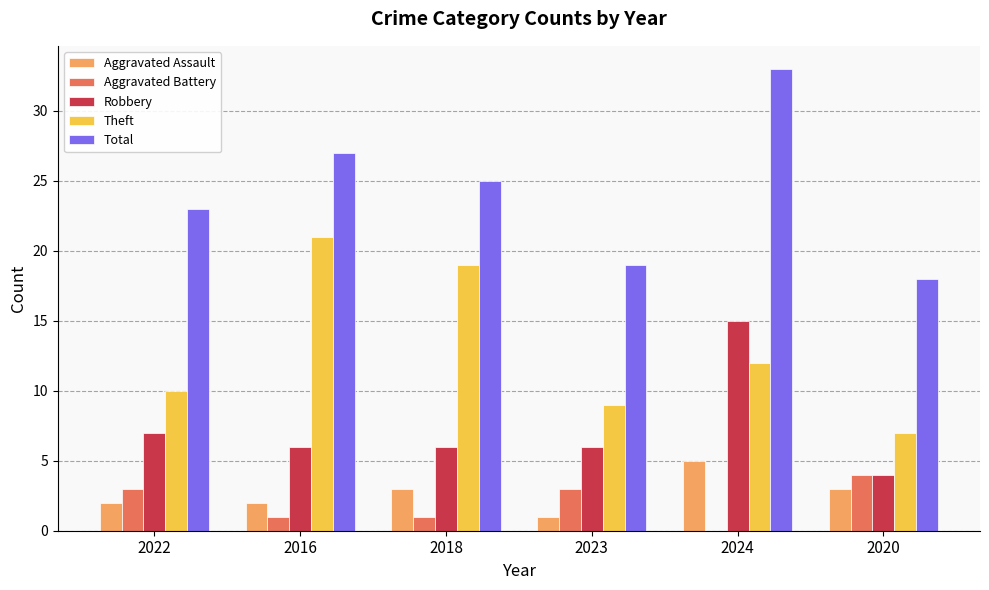

What is the maximum value shown in the chart?

33